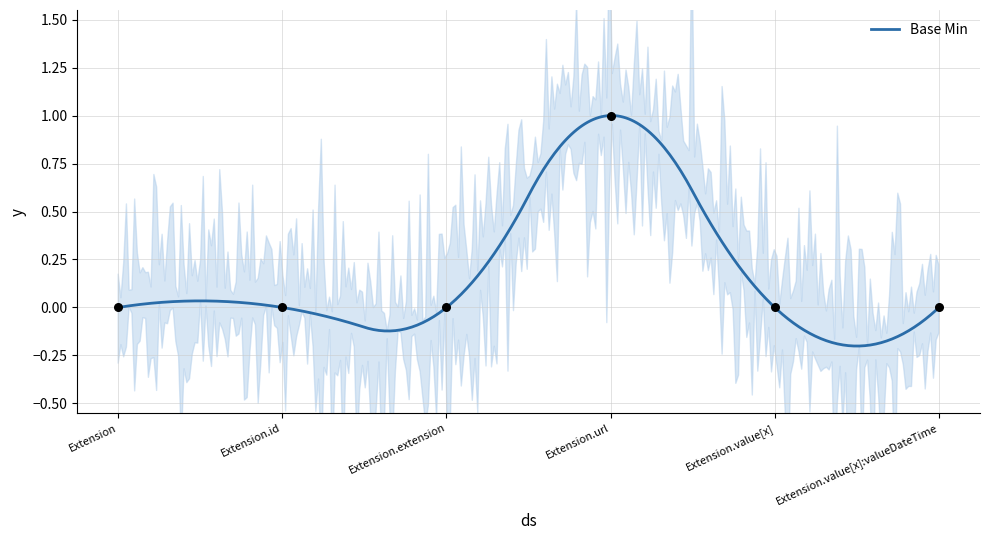

What is the change in value from Extension.url to Extension.value[x]:valueDateTime?

-1